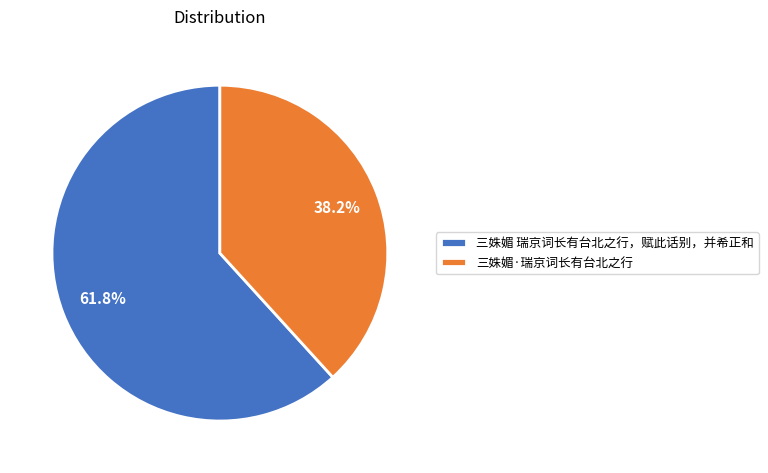

How many segments does this pie chart have?

2